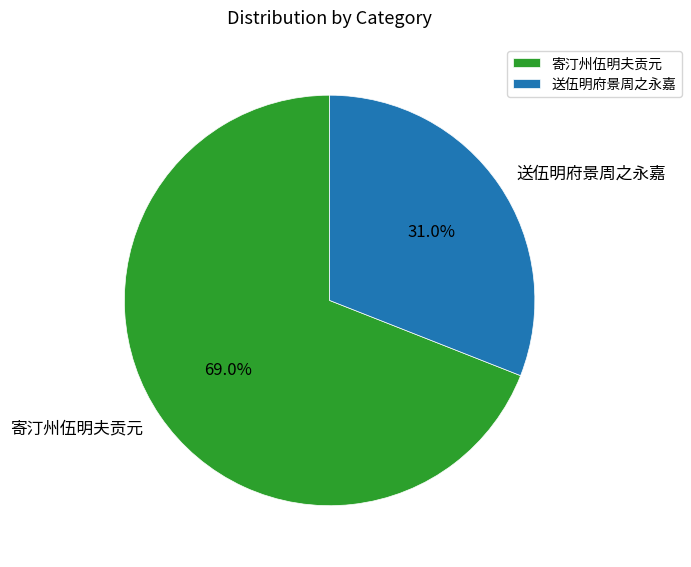

Between 送伍明府景周之永嘉 and 寄汀州伍明夫贡元, which is larger?

寄汀州伍明夫贡元